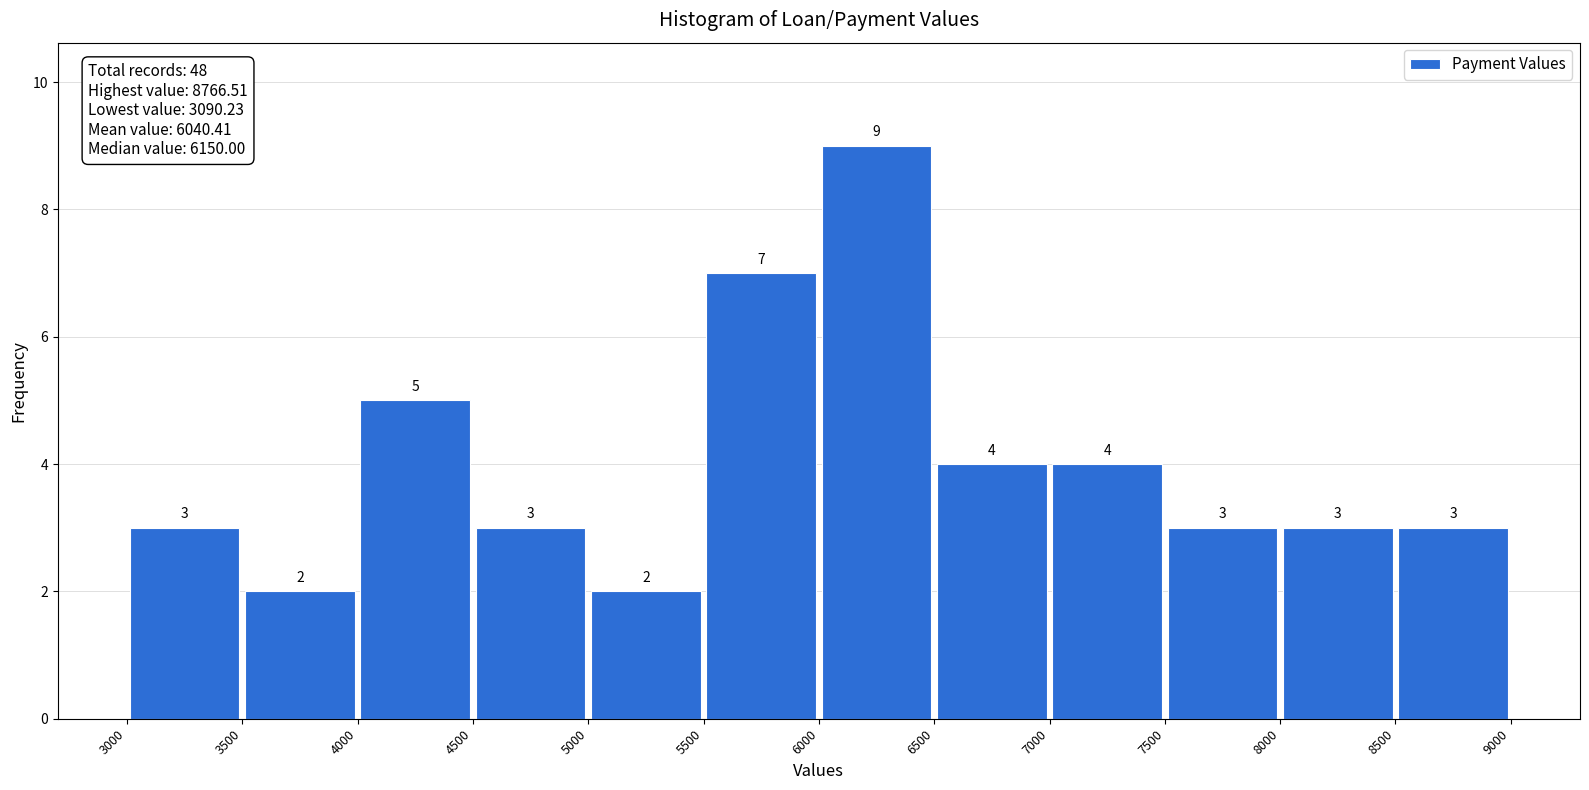

Reading left to right, list every bar in this chart as the range it spans on the x-axis followed by its height.

3000 to 3500: 3
3500 to 4000: 2
4000 to 4500: 5
4500 to 5000: 3
5000 to 5500: 2
5500 to 6000: 7
6000 to 6500: 9
6500 to 7000: 4
7000 to 7500: 4
7500 to 8000: 3
8000 to 8500: 3
8500 to 9000: 3